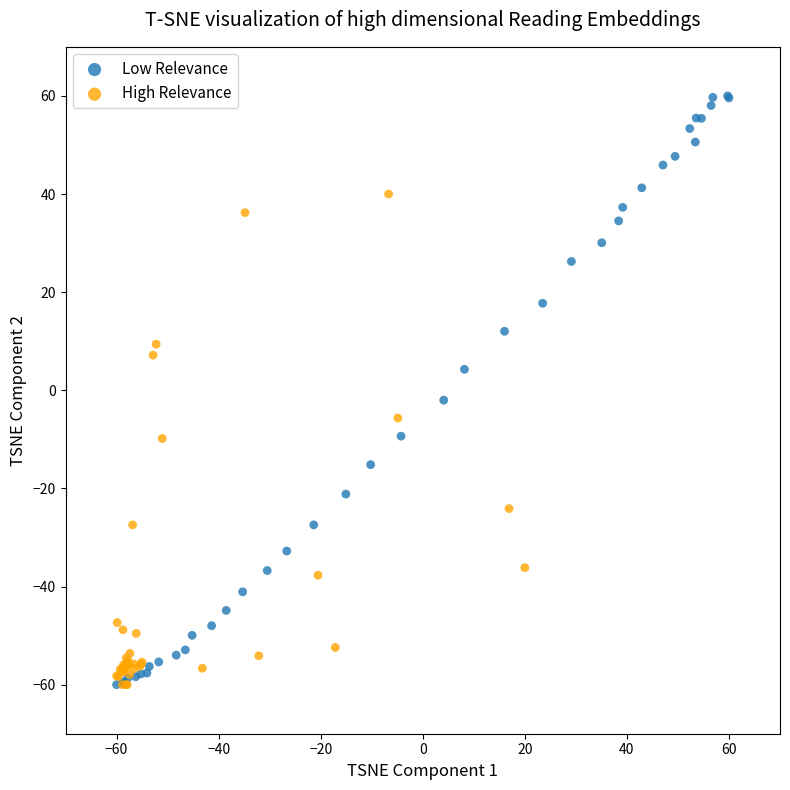

What are all the series names shown in the legend?

Low Relevance, High Relevance